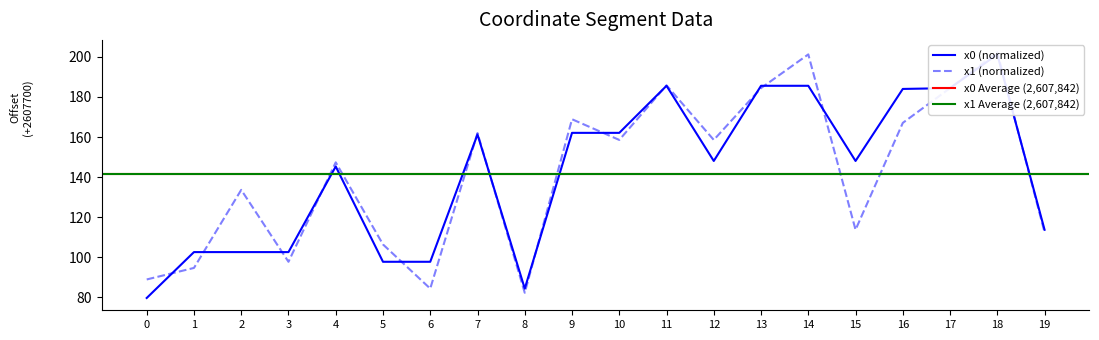

What is the difference between the x0 values at 13 and 0?

105.8